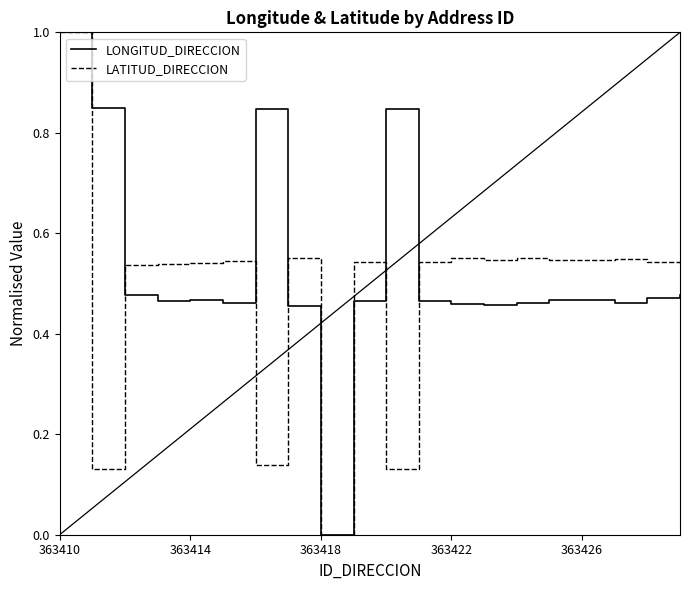

What is the maximum value shown in the chart?

1.0